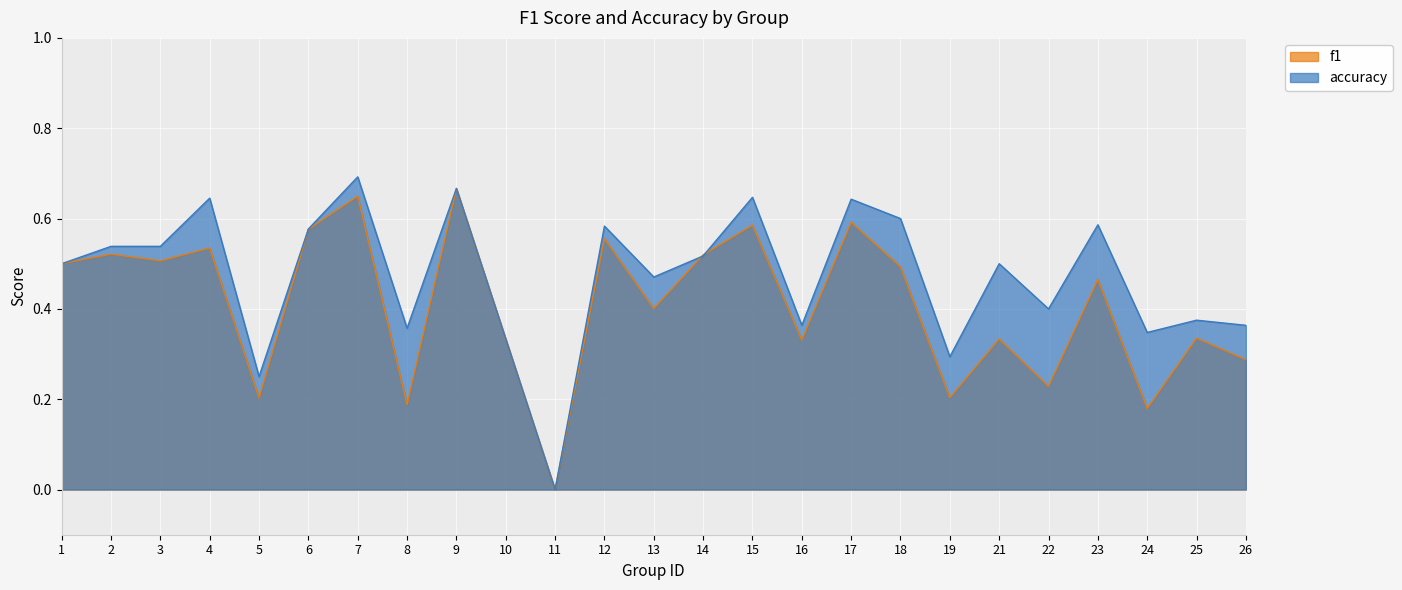

How many interior local valleys does the f1 series have?

9